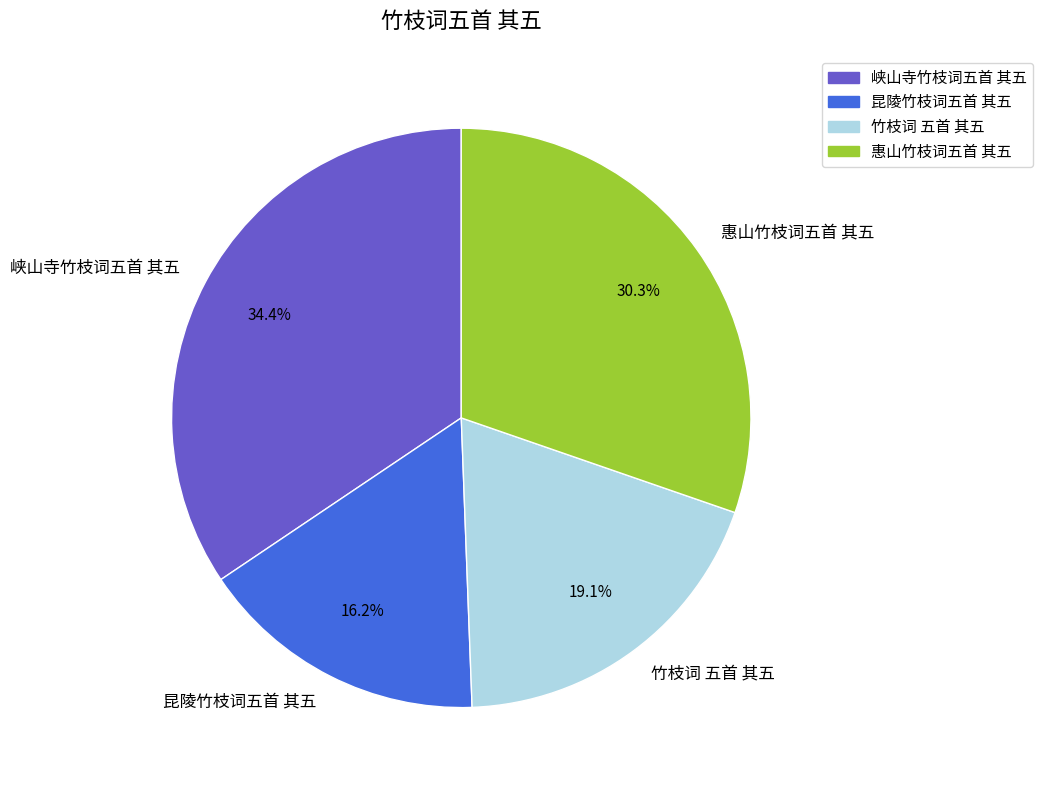

To the nearest percent, what is the difference between the 峡山寺竹枝词五首 其五 and 惠山竹枝词五首 其五 slice percentages?

4%